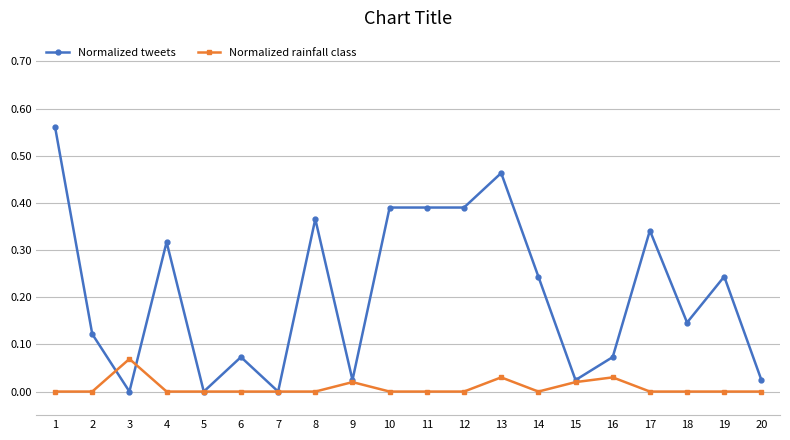

Count the number of categories in the chart.

20